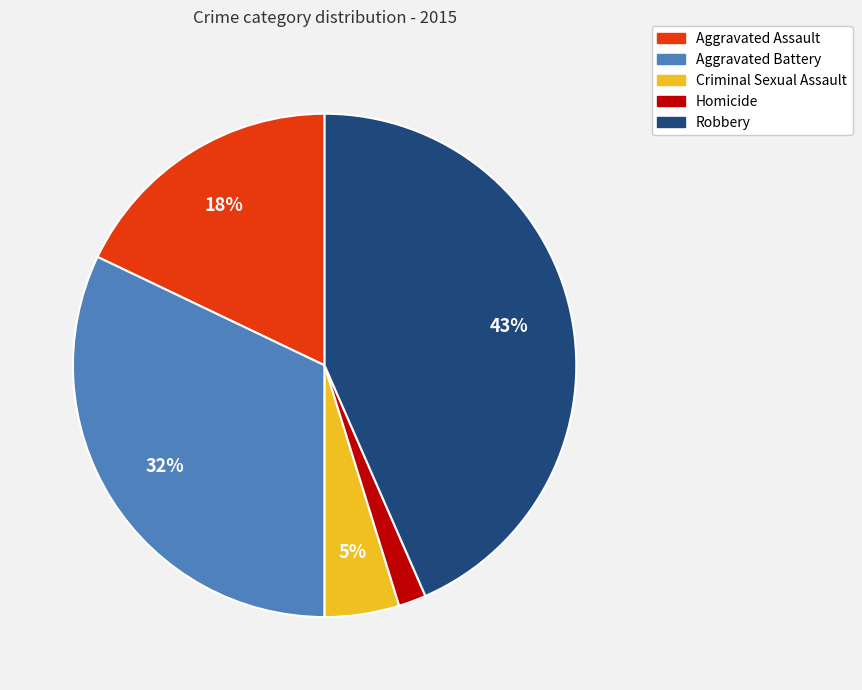

Which category has the smallest portion of the pie?

Homicide